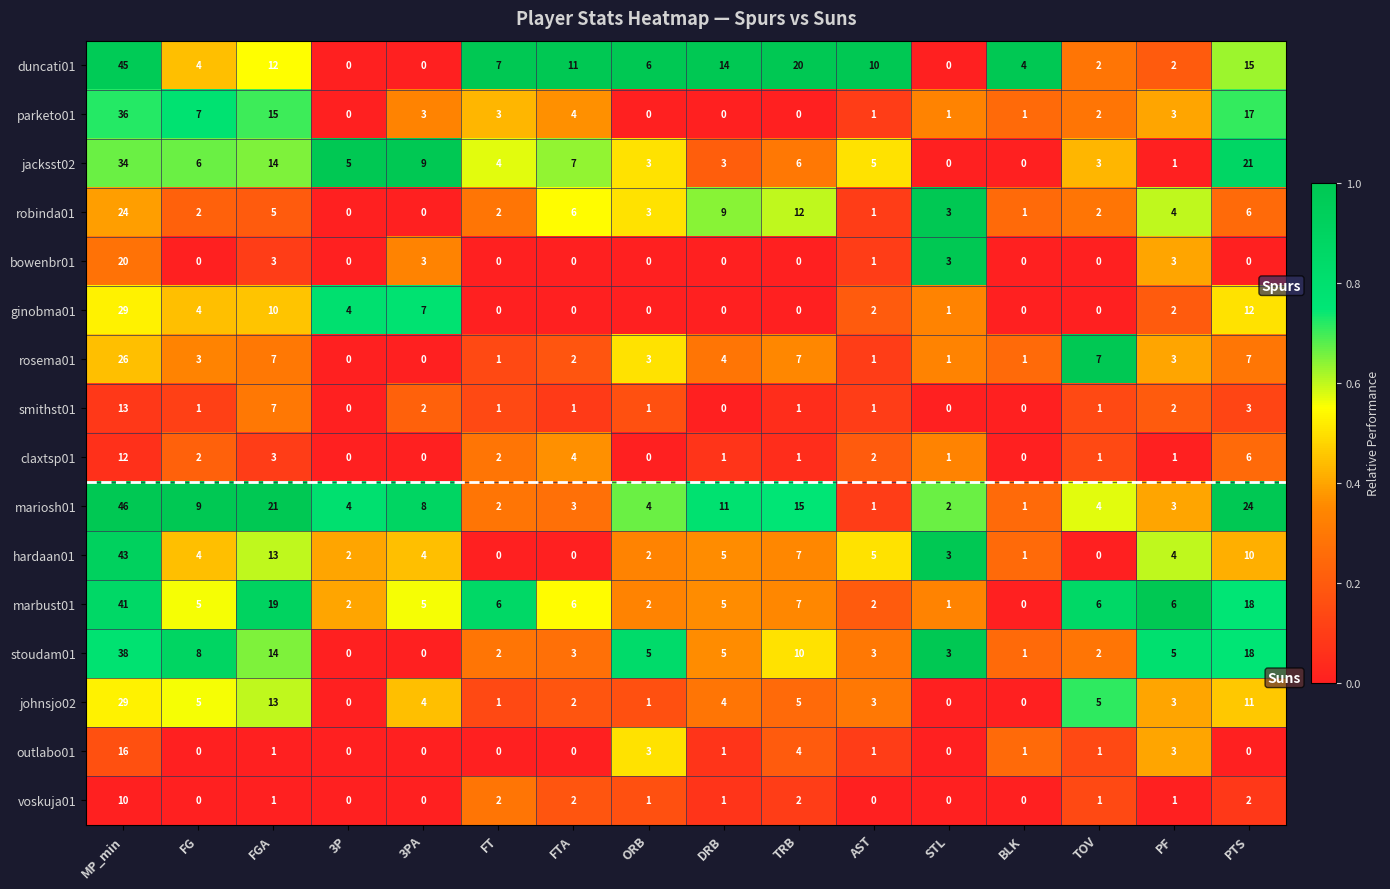

What is the highest value of the johnsjo02 series?

29